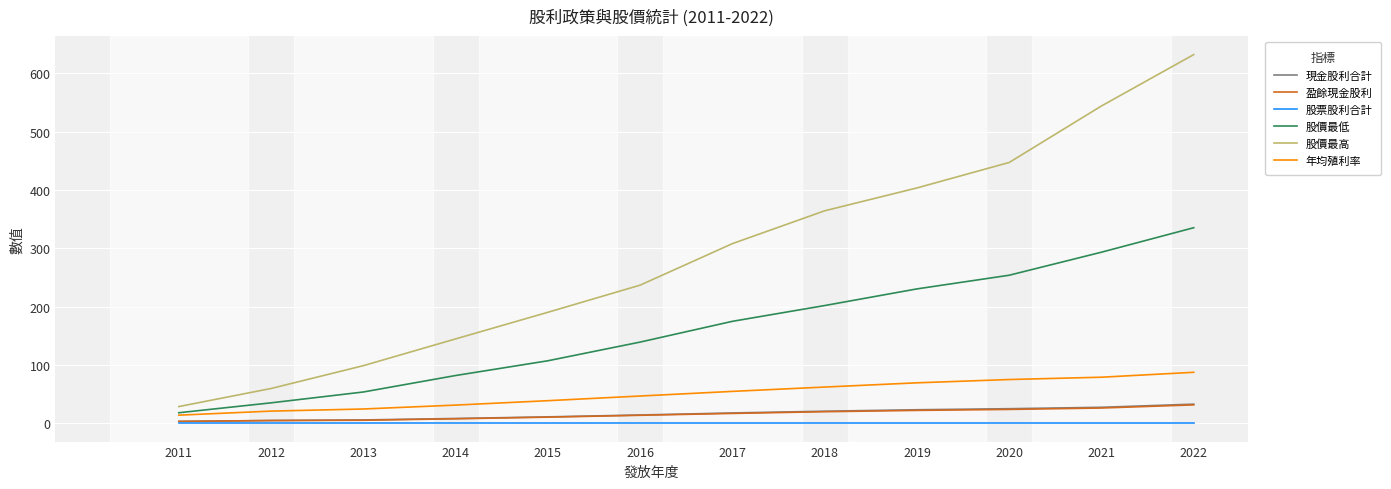

What is the spread (max minus min) of values at 2022?

632.1